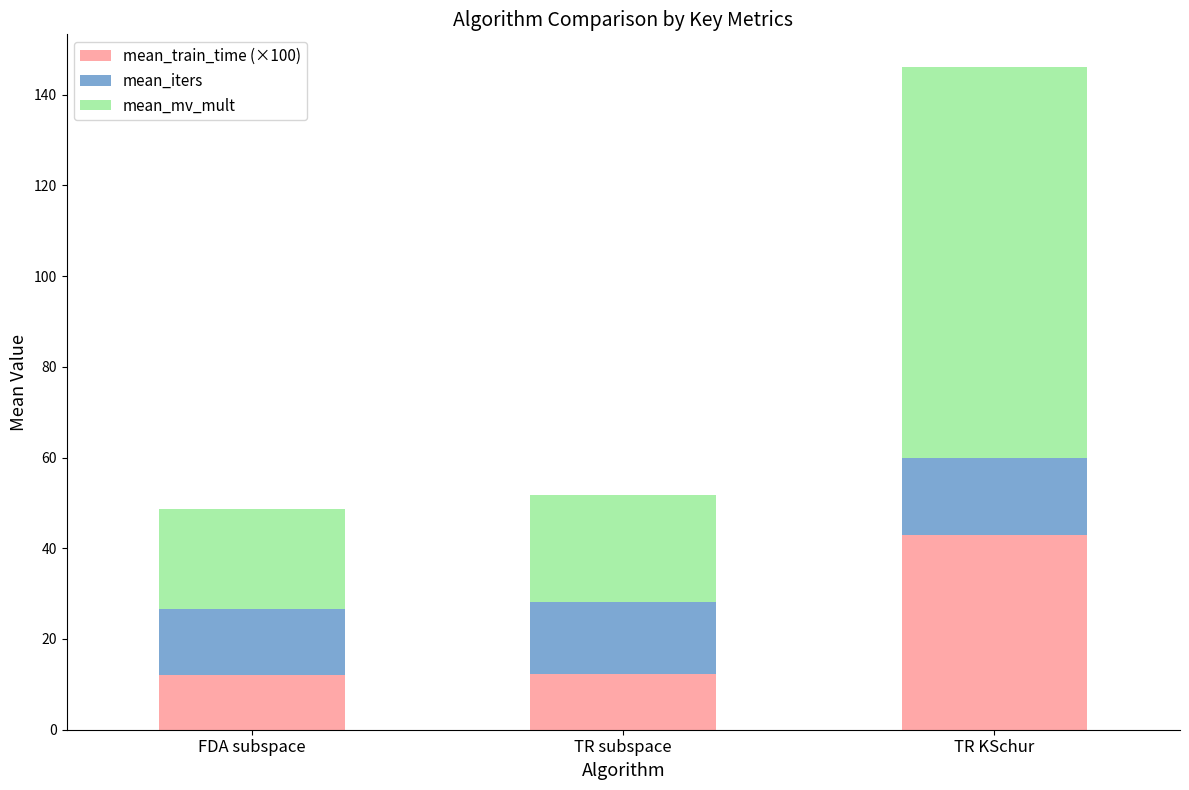

At which label does mean_train_time (×100) reach its peak?

TR KSchur